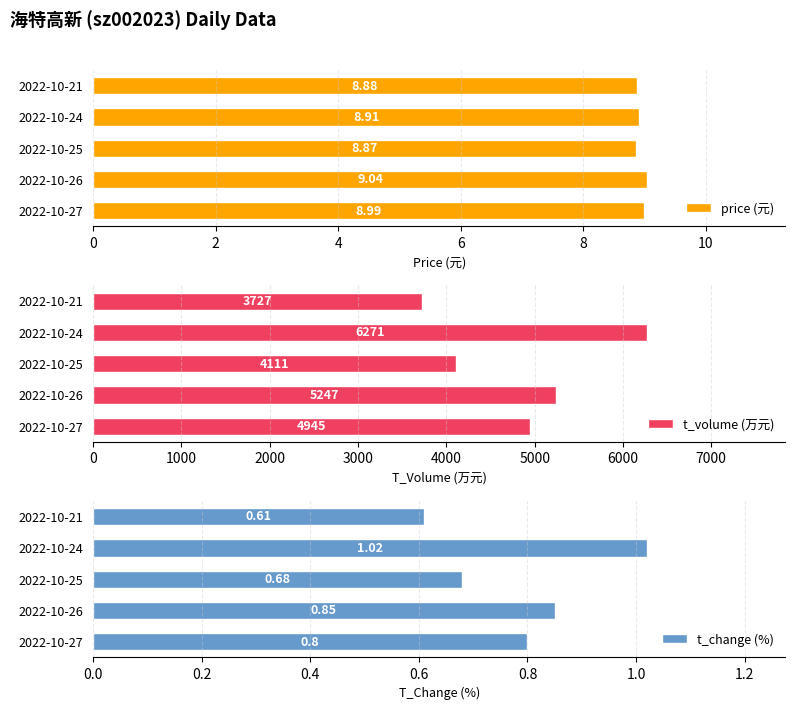

What is the approximate value of t_change (%) at 2022-10-27?

0.8